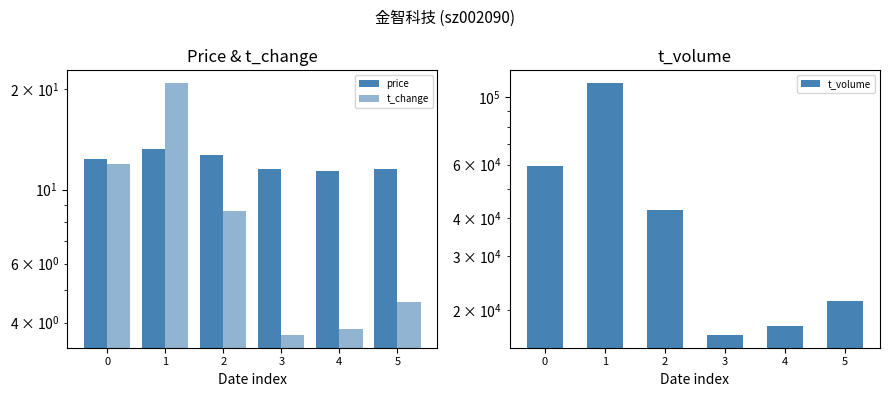

At which category does the chart reach its peak across all series?

1